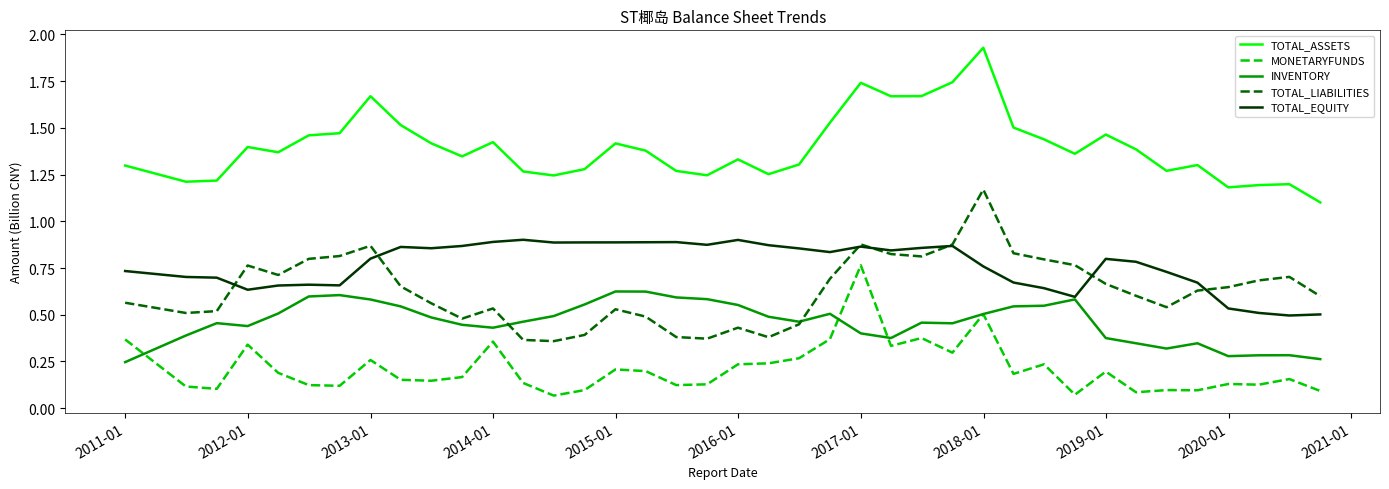

True or false: MONETARYFUNDS and TOTAL_LIABILITIES cross at least once.

False